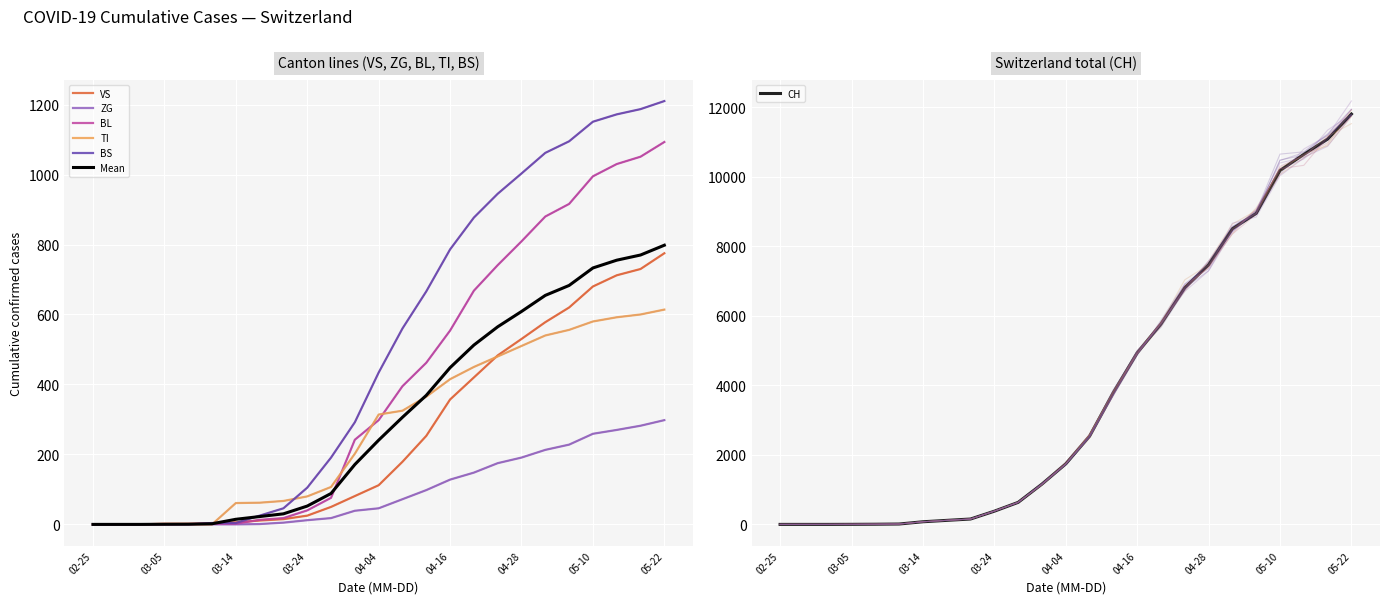

True or false: ZG has more than 0 interior local peaks.

False